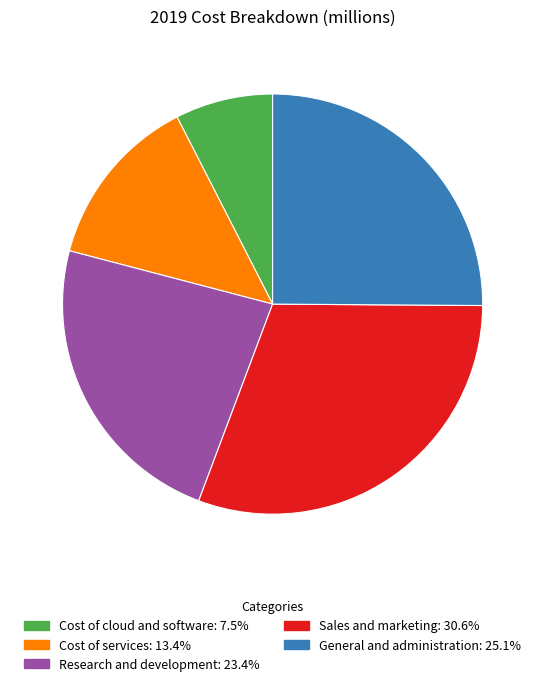

True or false: Research and development accounts for 11% of the total.

False